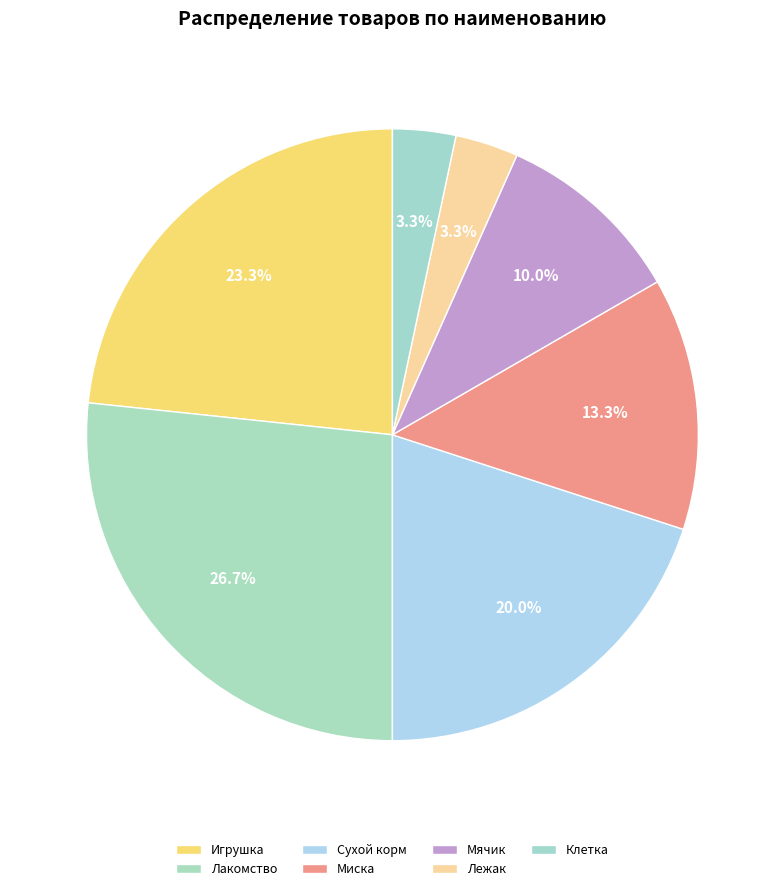

Count the number of slices in the pie.

7